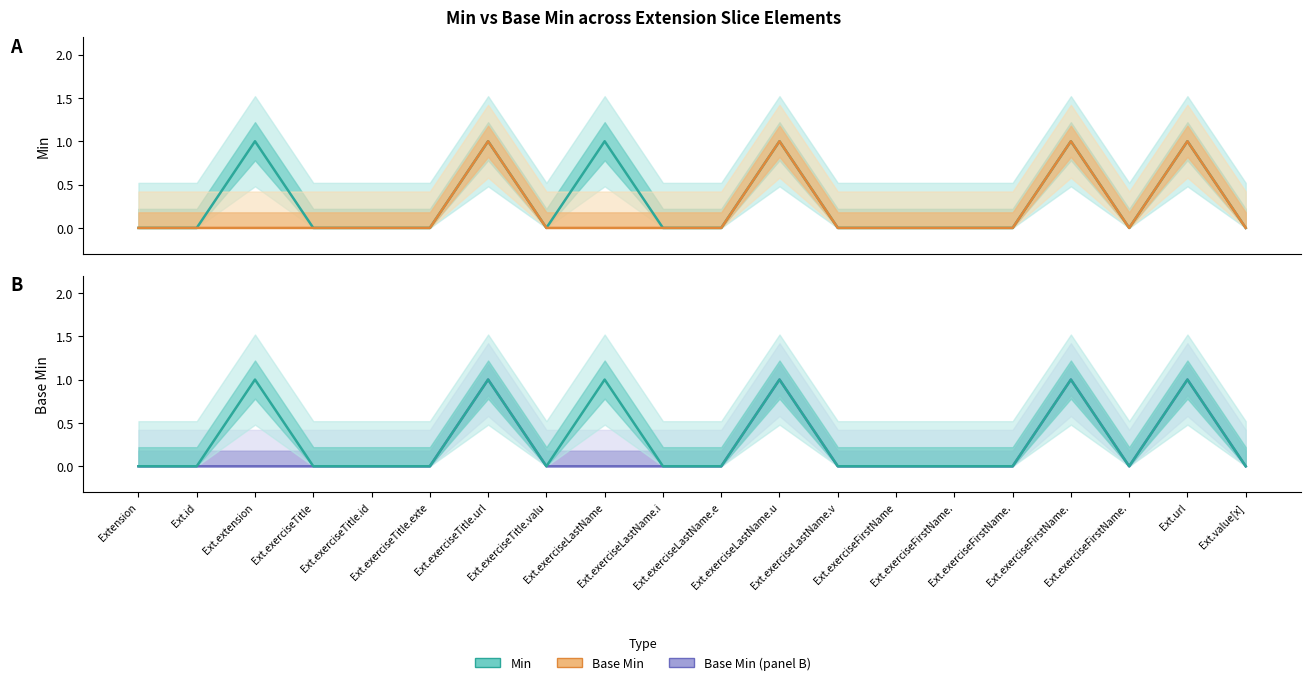

True or false: Base Min and Min cross at least once.

False